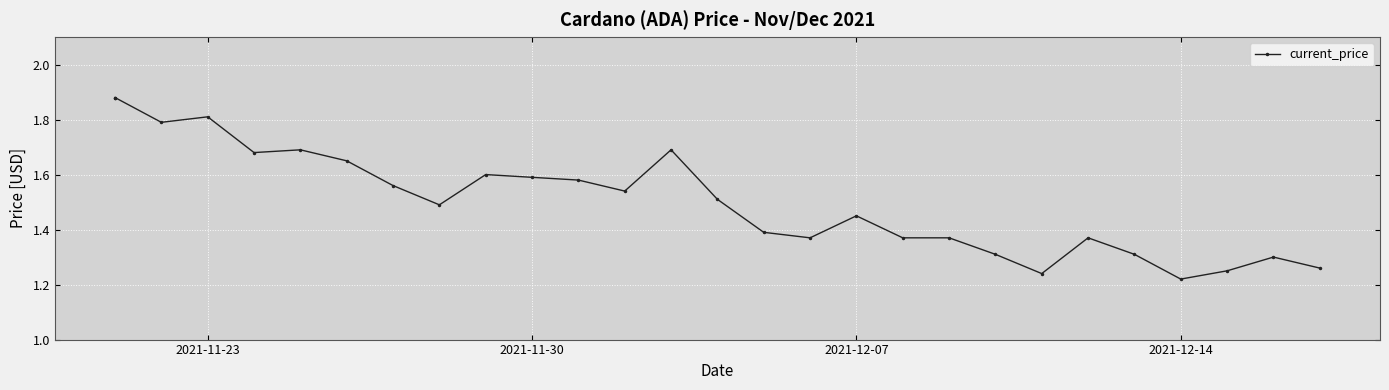

What is the difference between the second highest and second lowest values?

0.6